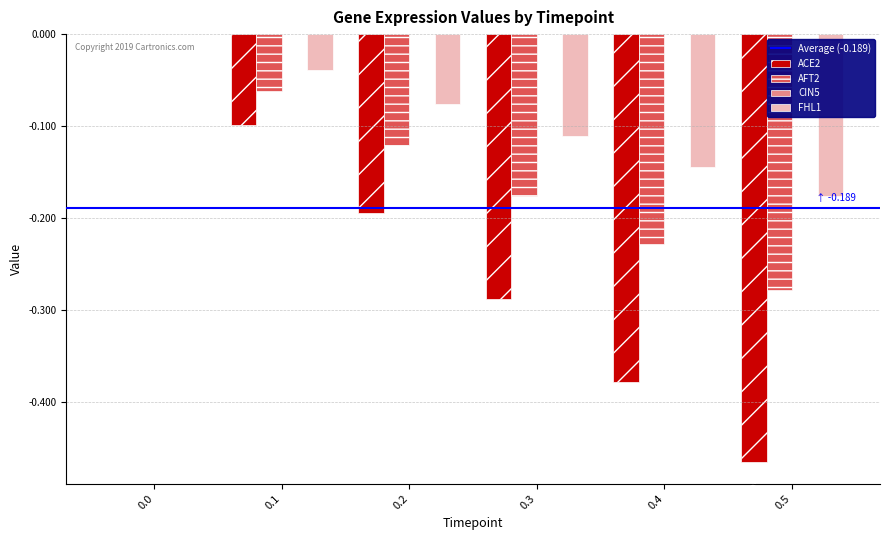

Reading left to right, transcribe all the data shown in this chart.

ACE2: 0.0=0.0	0.1=-0.1	0.2=-0.2	0.3=-0.3	0.4=-0.4	0.5=-0.5
AFT2: 0.0=0.0	0.1=-0.1	0.2=-0.1	0.3=-0.2	0.4=-0.2	0.5=-0.3
FHL1: 0.0=0.0	0.1=-0.0	0.2=-0.1	0.3=-0.1	0.4=-0.1	0.5=-0.2